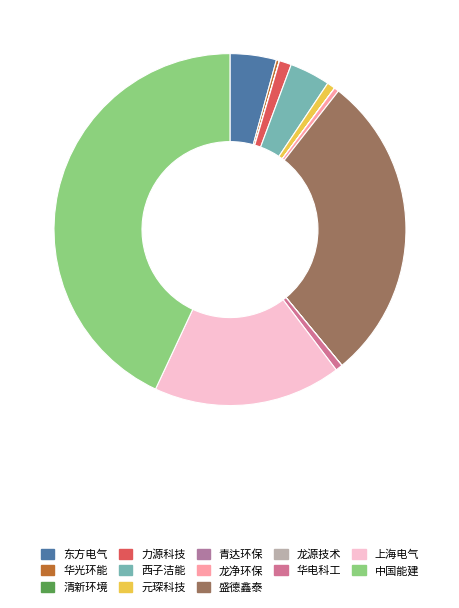

True or false: 力源科技 accounts for 9% of the total.

False